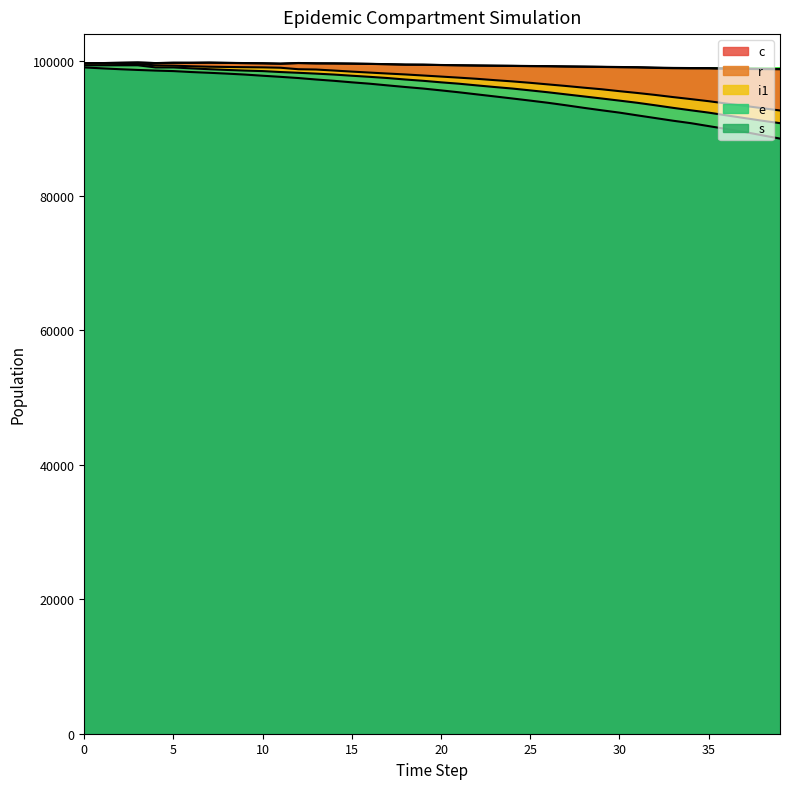

How many data points in s are less than 95933?

20